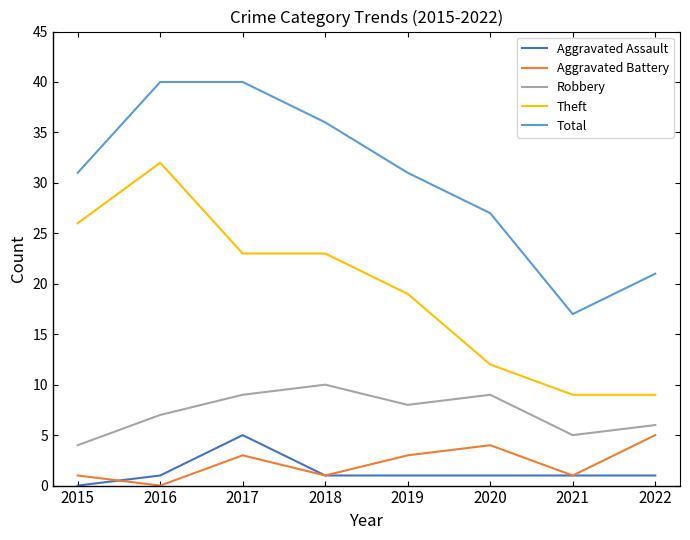

What are all the series names shown in the legend?

Aggravated Assault, Aggravated Battery, Robbery, Theft, Total